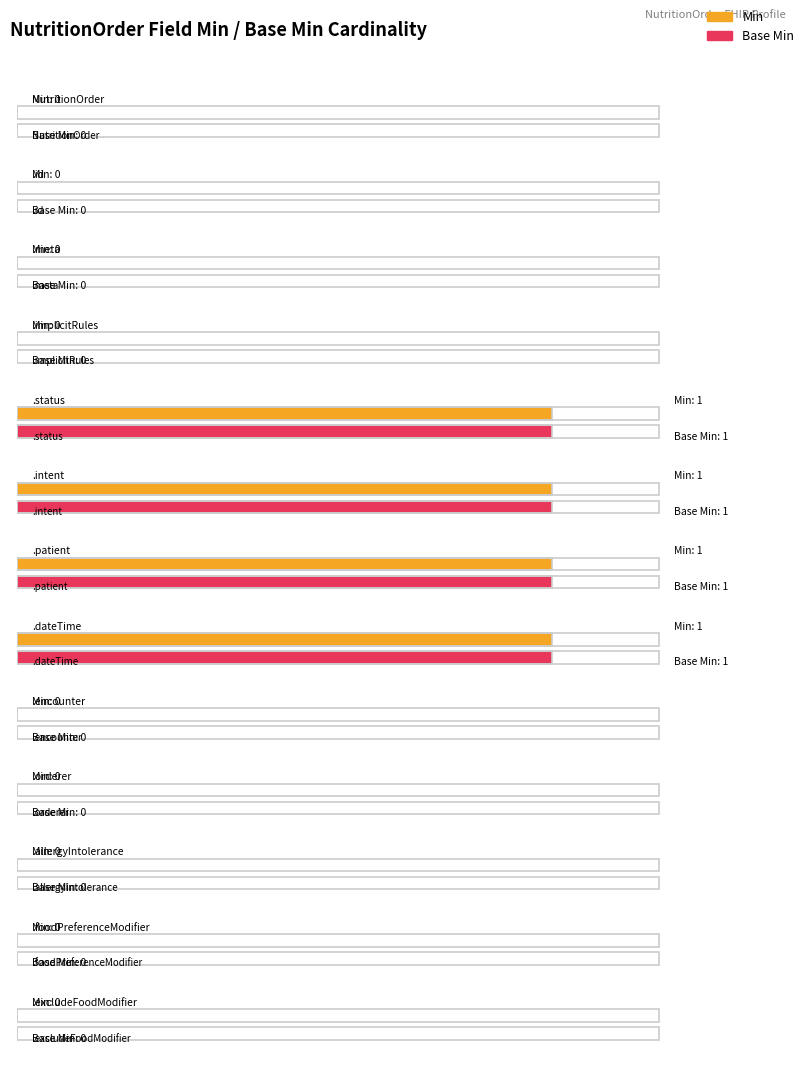

What is the approximate value of Base Min at NutritionOrder.dateTime?

1